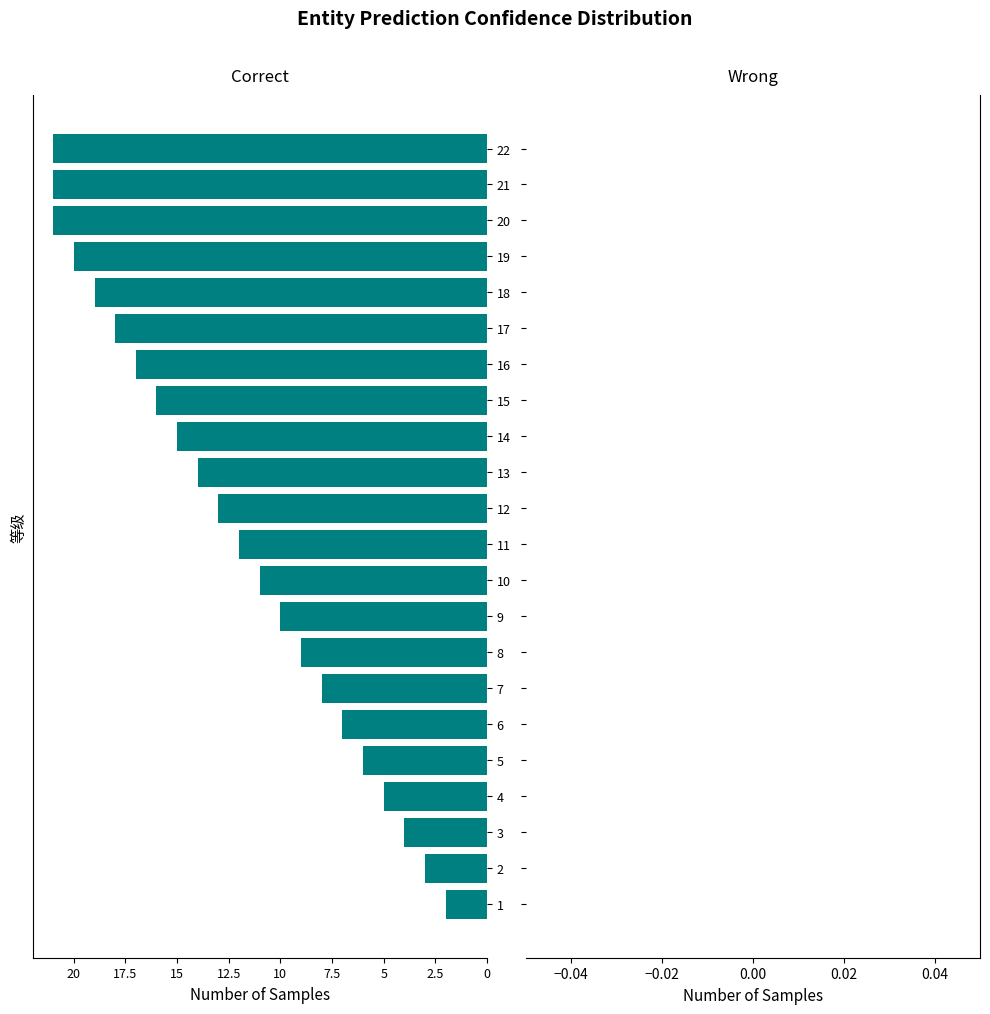

Does the chart contain any negative values?

Yes